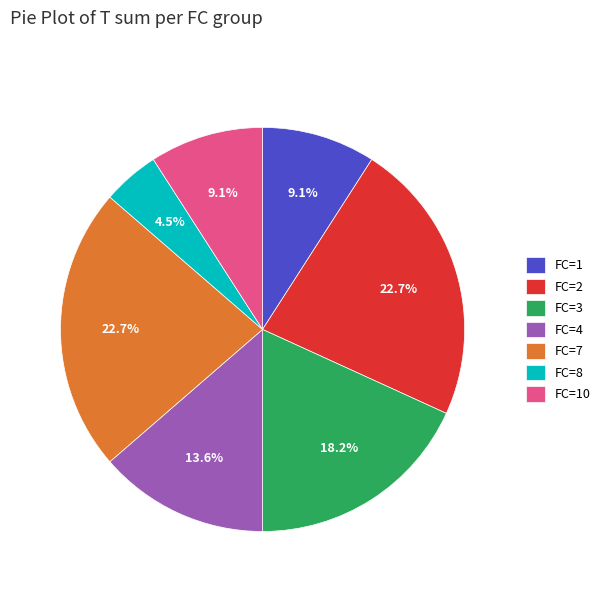

Between FC=7 and FC=8, which is larger?

FC=7